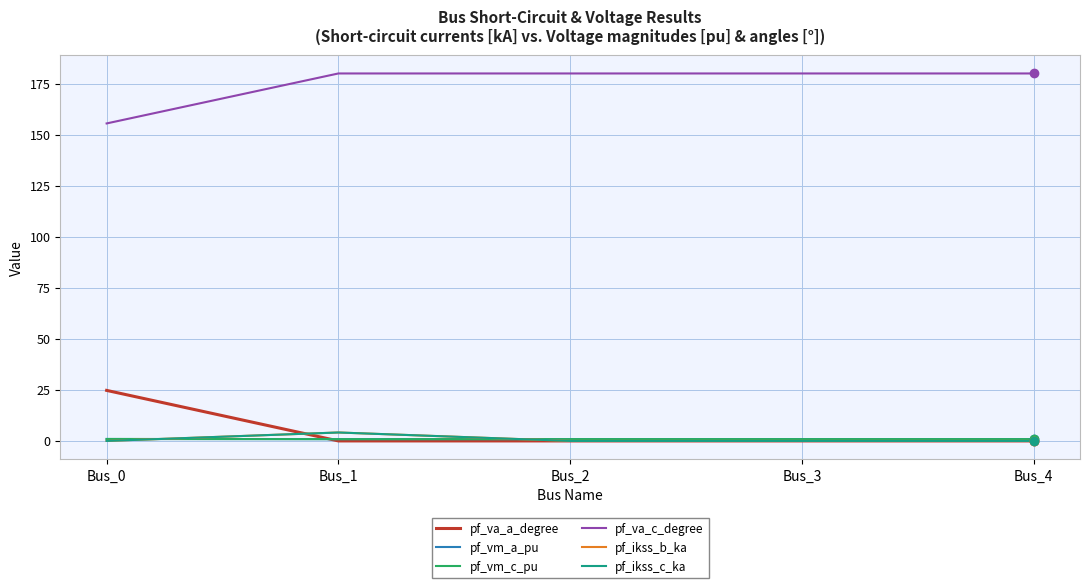

Reading left to right, what are all the values shown in this chart?

pf_va_a_degree: Bus_0=24.8	Bus_1=0.0	Bus_2=0.0	Bus_3=0.0	Bus_4=0.0
pf_vm_a_pu: Bus_0=0.9	Bus_1=0.9	Bus_2=0.9	Bus_3=0.9	Bus_4=0.9
pf_vm_c_pu: Bus_0=1.0	Bus_1=0.9	Bus_2=0.9	Bus_3=0.9	Bus_4=0.9
pf_va_c_degree: Bus_0=155.5	Bus_1=180.0	Bus_2=180.0	Bus_3=180.0	Bus_4=180.0
pf_ikss_b_ka: Bus_0=0.0	Bus_1=4.1	Bus_2=0.0	Bus_3=0.0	Bus_4=0.0
pf_ikss_c_ka: Bus_0=0.0	Bus_1=4.1	Bus_2=0.0	Bus_3=0.0	Bus_4=0.0